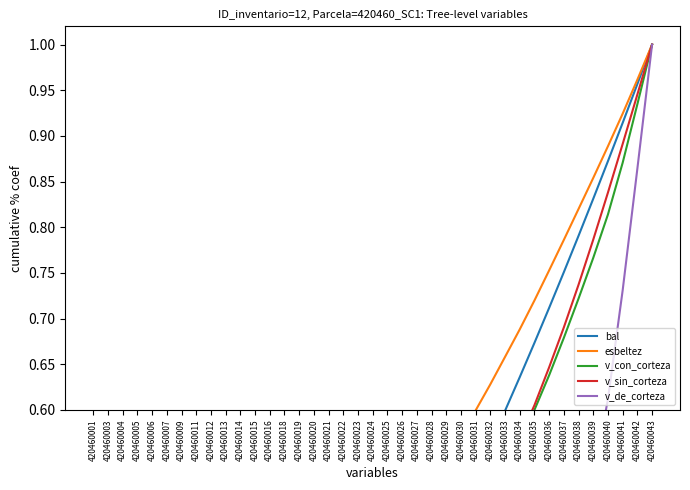

At which category is the sum across all series the highest?

420460043